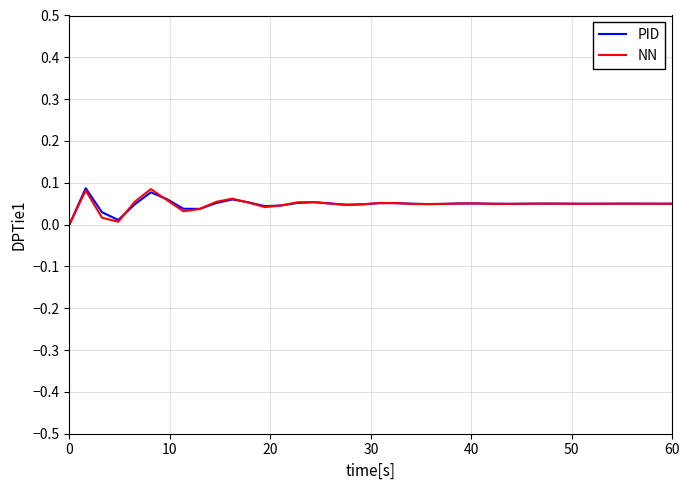

Reading left to right, what are all the values shown in this chart?

PID: 0.0	0.1	0.0	0.0	0.0	0.1	0.1	0.0	0.0	0.1	0.1	0.1	0.0	0.0	0.1	0.1	0.1	0.0	0.0	0.1	0.1	0.0	0.0	0.0	0.1	0.1	0.0	0.0	0.0	0.1	0.1	0.0	0.0	0.0	0.1	0.1	0.0	0.0
NN: 0.0	0.1	0.0	0.0	0.1	0.1	0.1	0.0	0.0	0.1	0.1	0.1	0.0	0.0	0.1	0.1	0.1	0.0	0.0	0.1	0.1	0.0	0.0	0.0	0.1	0.1	0.0	0.0	0.0	0.1	0.1	0.0	0.0	0.1	0.1	0.1	0.0	0.0